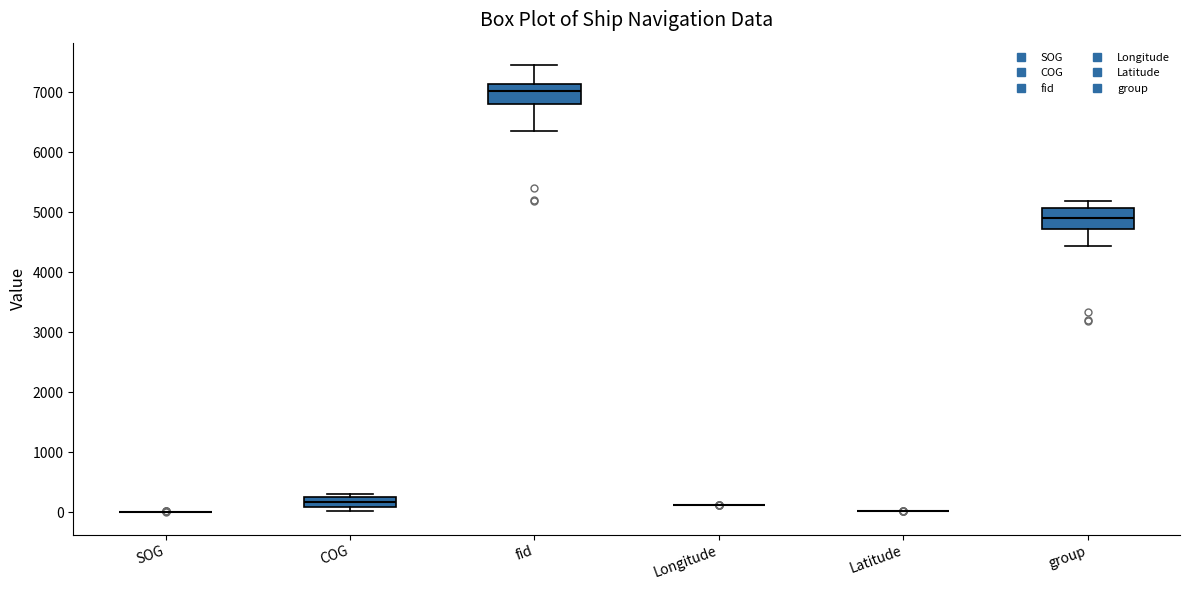

Reading left to right, transcribe this box plot: for each box, give where its median line is, the range the box spans, and where its two whiskers end, as read against the y-axis. The values are not printed on the chart, so give them approximately, as read against the axis.

SOG: box collapsed to a line at 0, whiskers 0 to 0
COG: median 200, box 100 to 300, whiskers 0 to 300 (just above the box's upper edge)
fid: median 7000, box 6800 to 7100, whiskers 6400 to 7500
Longitude: box collapsed to a line at 100, whiskers 100 to 100
Latitude: box collapsed to a line at 0, whiskers 0 to 0
group: median 4900, box 4700 to 5100, whiskers 4400 to 5200